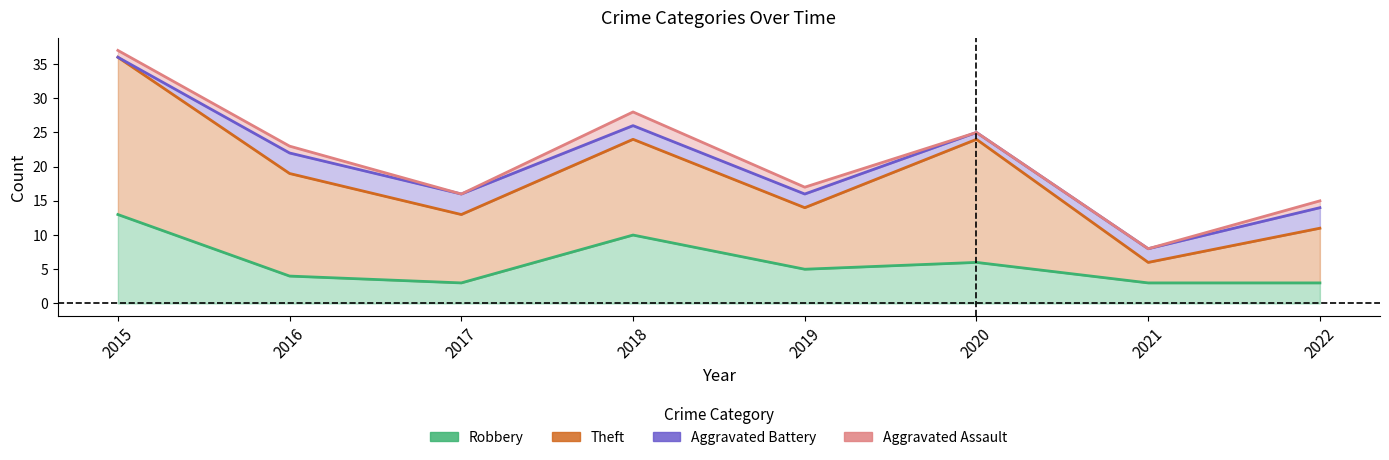

Does the chart have visible grid lines?

No